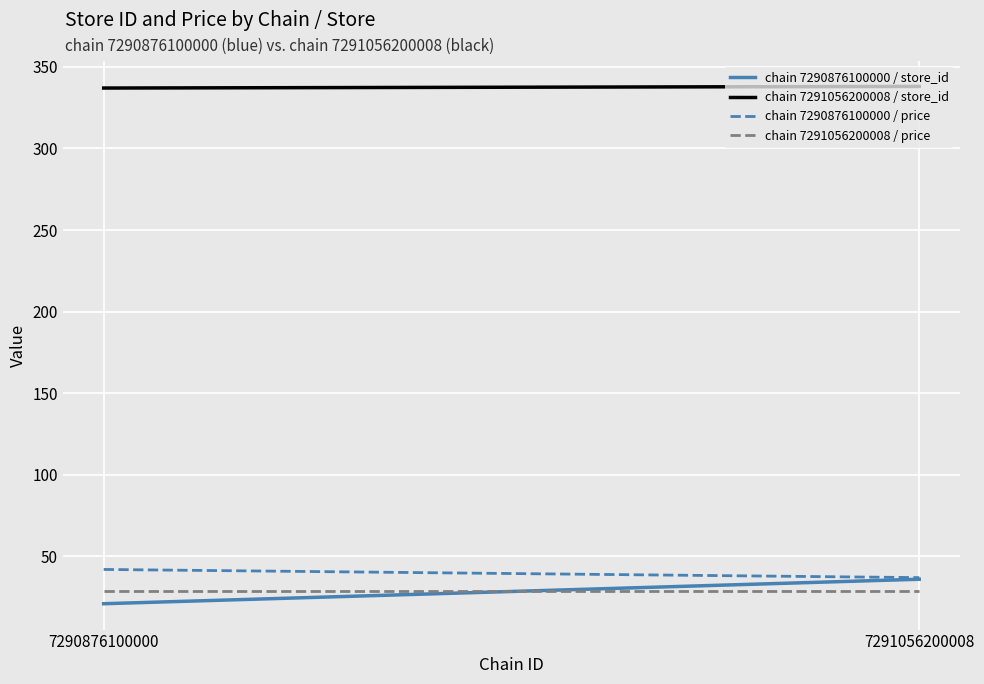

What is the total value across all series at 7291056200008?

439.9